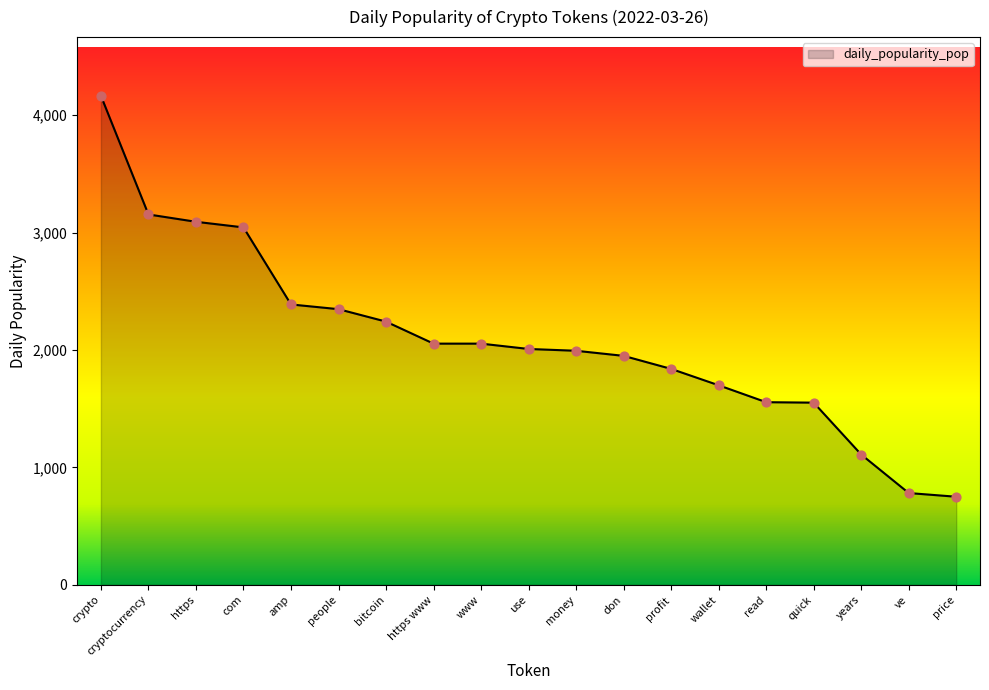

What is the change in value from www to wallet?

-354.6